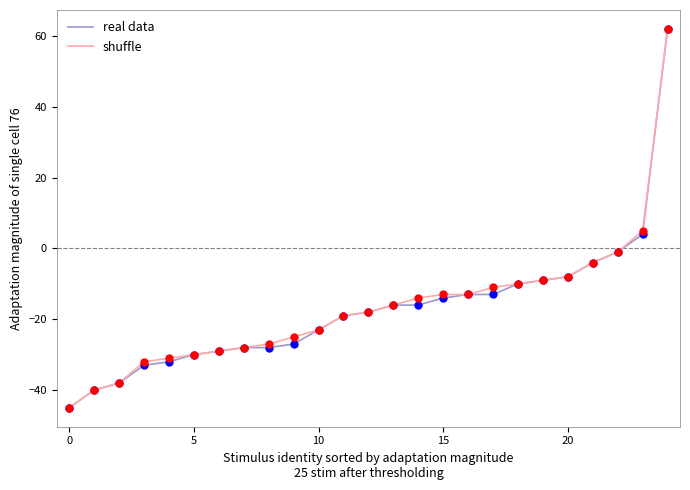

What is the smallest value displayed?

-45